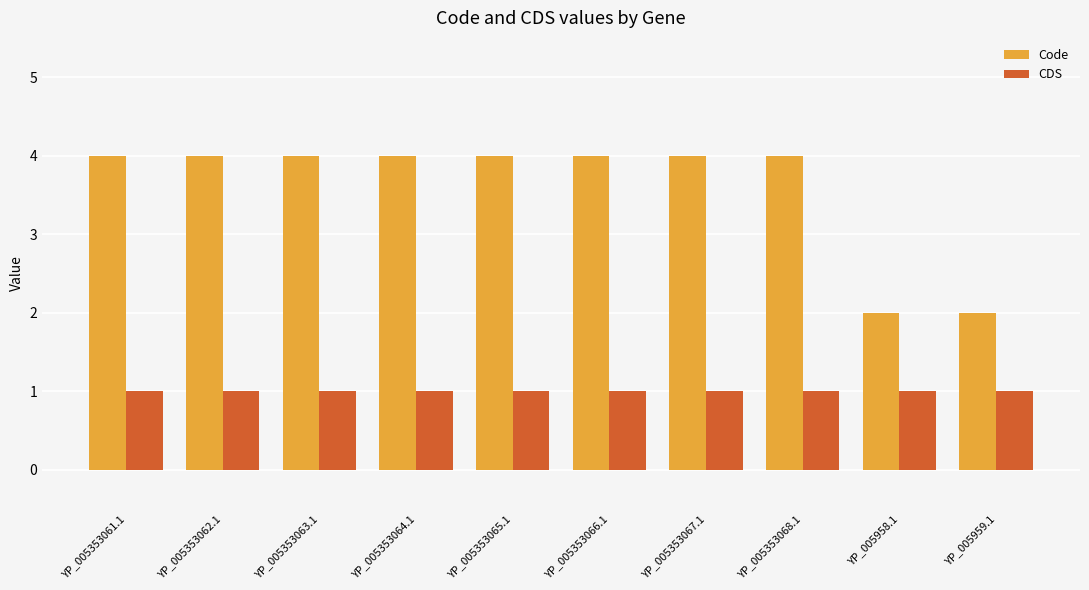

Reading right to left, extract all data points from this chart.

Code: YP_005959.1=2	YP_005958.1=2	YP_005353068.1=4	YP_005353067.1=4	YP_005353066.1=4	YP_005353065.1=4	YP_005353064.1=4	YP_005353063.1=4	YP_005353062.1=4	YP_005353061.1=4
CDS: YP_005959.1=1	YP_005958.1=1	YP_005353068.1=1	YP_005353067.1=1	YP_005353066.1=1	YP_005353065.1=1	YP_005353064.1=1	YP_005353063.1=1	YP_005353062.1=1	YP_005353061.1=1